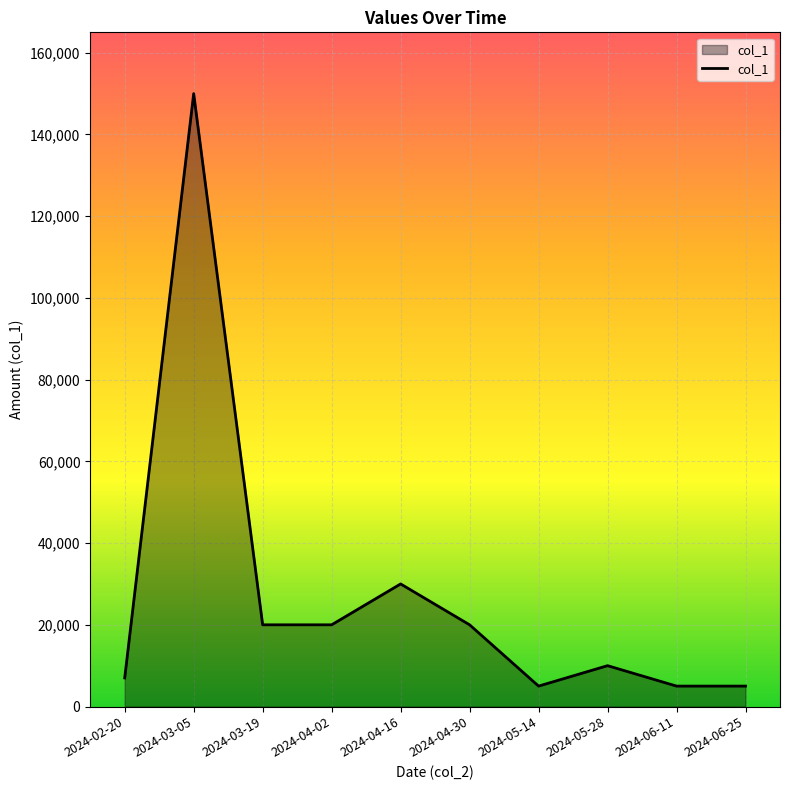

Is it true that the value at 2024-05-28 is 17667?

False